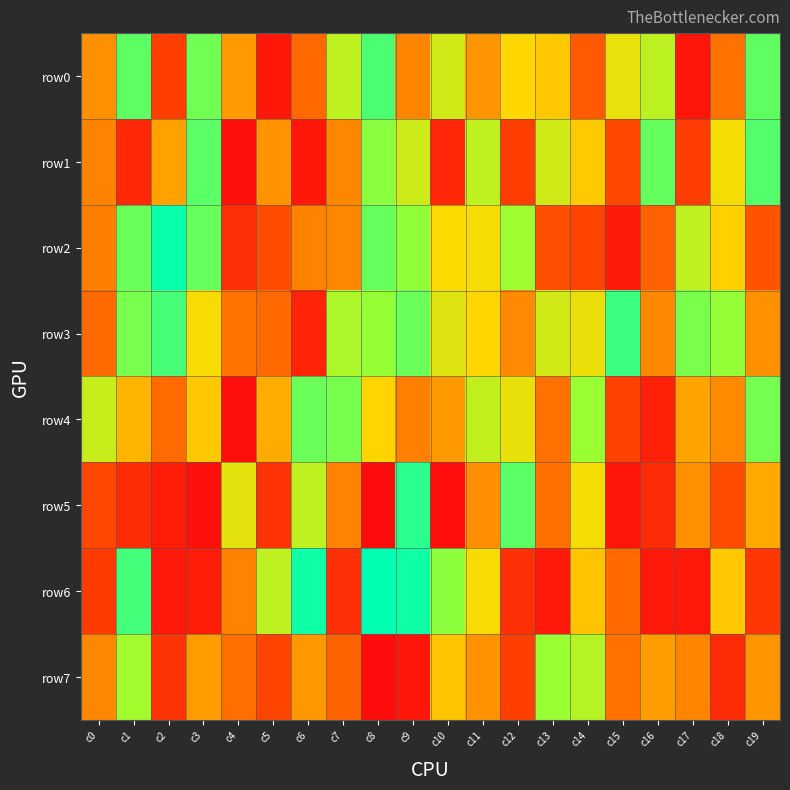

Reading left to right, what are all the values shown in this chart?

row0: c0=412418	c1=875346	c2=157157	c3=849303	c4=436395	c5=35638	c6=293155	c7=727987	c8=898380	c9=379415	c10=687550	c11=425026	c12=591727	c13=556730	c14=243239	c15=642528	c16=731101	c17=33305	c18=319757	c19=873587
row1: c0=369814	c1=89554	c2=458184	c3=878628	c4=15129	c5=423227	c6=36655	c7=386259	c8=818442	c9=695646	c10=85172	c11=727966	c12=158224	c13=692203	c14=561929	c15=187977	c16=866382	c17=150055	c18=622352	c19=889285
row2: c0=355969	c1=859695	c2=985582	c3=863790	c4=111780	c5=203893	c6=370022	c7=383630	c8=863268	c9=810160	c10=606538	c11=617060	c12=787438	c13=209663	c14=178233	c15=48832	c16=266151	c17=722716	c18=581163	c19=224287
row3: c0=296937	c1=841000	c2=904752	c3=613312	c4=323423	c5=292372	c6=71474	c7=762740	c8=802599	c9=859593	c10=662019	c11=592100	c12=391560	c13=687520	c14=636148	c15=921154	c16=389863	c17=837823	c18=804901	c19=414654
row4: c0=707795	c1=504800	c2=298035	c3=558264	c4=11049	c5=481517	c6=860257	c7=841859	c8=590726	c9=361218	c10=433988	c11=718477	c12=640536	c13=317998	c14=797659	c15=169396	c16=62091	c17=460747	c18=395806	c19=846683
row5: c0=184987	c1=102143	c2=52516	c3=15816	c4=650598	c5=123267	c6=727201	c7=370307	c8=1125	c9=940955	c10=7662	c11=408903	c12=878180	c13=313130	c14=617034	c15=31592	c16=94566	c17=413288	c18=205451	c19=474554
row6: c0=144599	c1=909905	c2=43646	c3=53360	c4=369985	c5=723609	c6=979298	c7=114798	c8=998977	c9=978082	c10=815636	c11=612293	c12=115360	c13=42124	c14=543046	c15=291402	c16=42391	c17=43046	c18=556910	c19=137399
row7: c0=385219	c1=778119	c2=125800	c3=444425	c4=309428	c5=170942	c6=432385	c7=273689	c8=2755	c9=32231	c10=550628	c11=417741	c12=159293	c13=796367	c14=744898	c15=315369	c16=446504	c17=376208	c18=97912	c19=426325